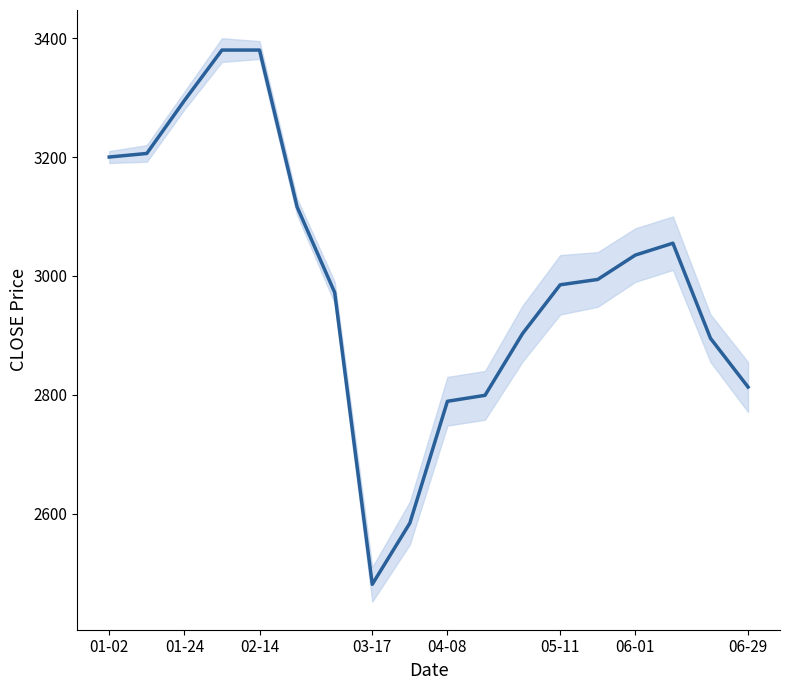

Is it true that the value at 10 is 4046?

False